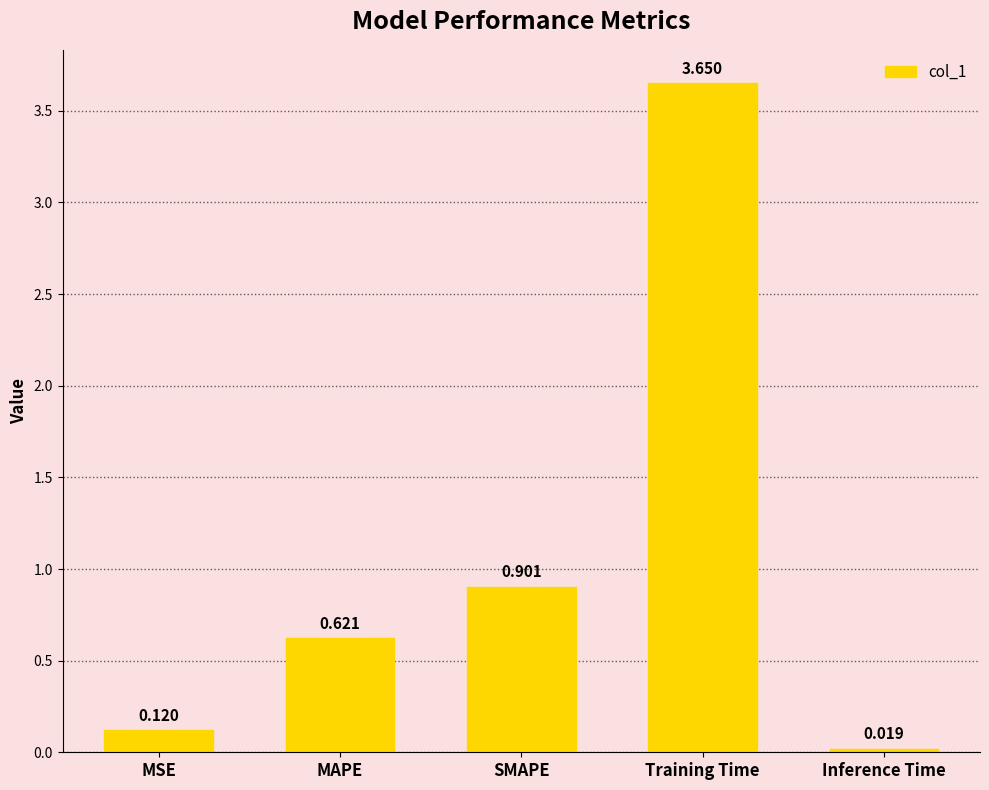

List the labels in order of value, largest first.

Training Time, SMAPE, MAPE, MSE, Inference Time